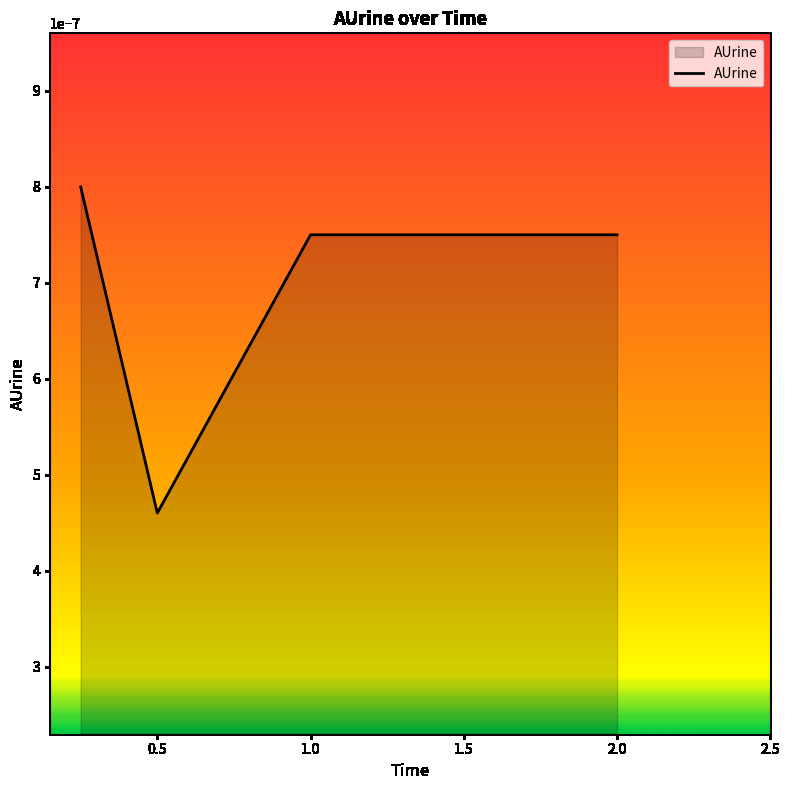

Count the values in the range 0 to 1.

4